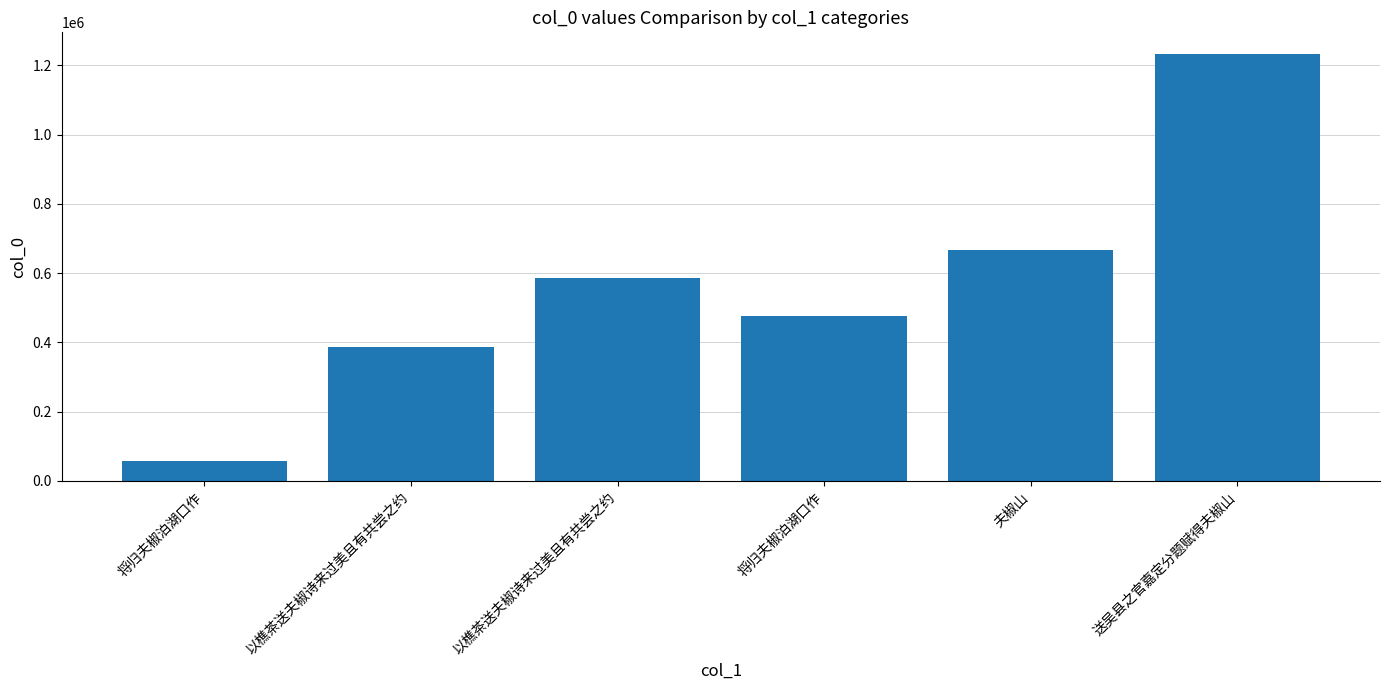

How many bars are there in total?

6